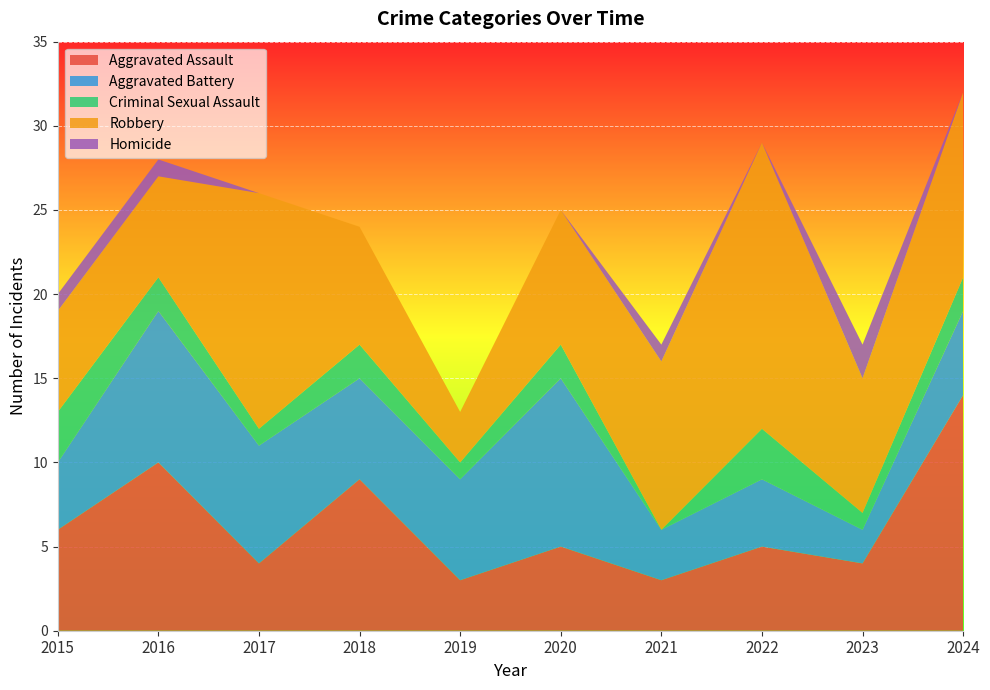

Reading left to right, extract all data points from this chart.

Aggravated Assault: 6	10	4	9	3	5	3	5	4	14
Aggravated Battery: 4	9	7	6	6	10	3	4	2	5
Criminal Sexual Assault: 3	2	1	2	1	2	0	3	1	2
Robbery: 6	6	14	7	3	8	10	17	8	11
Homicide: 1	1	0	0	0	0	1	0	2	0